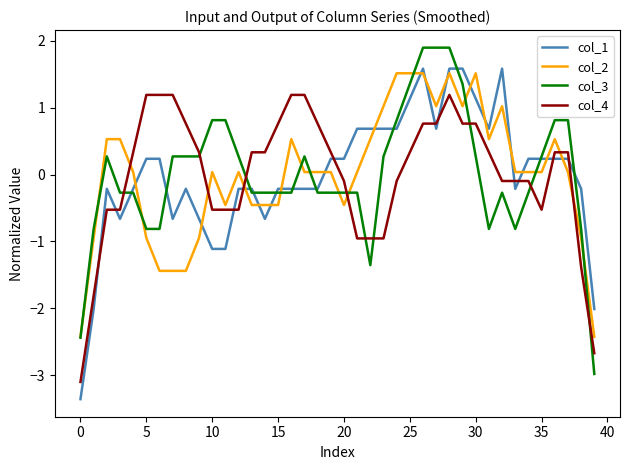

How many lines are shown in the chart?

4